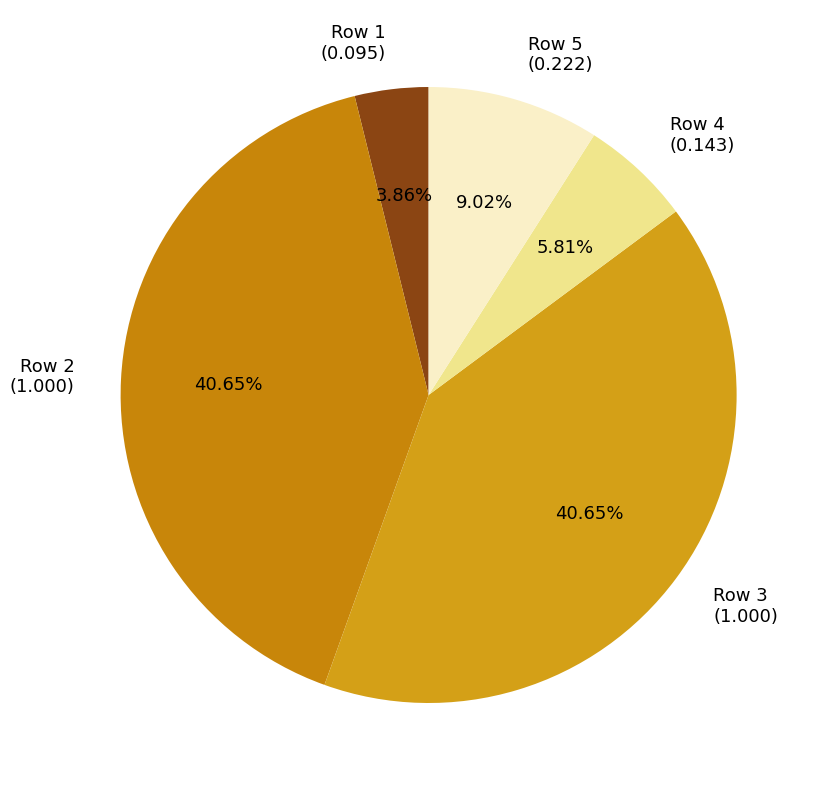

To the nearest percent, what is the average slice percentage?

20%